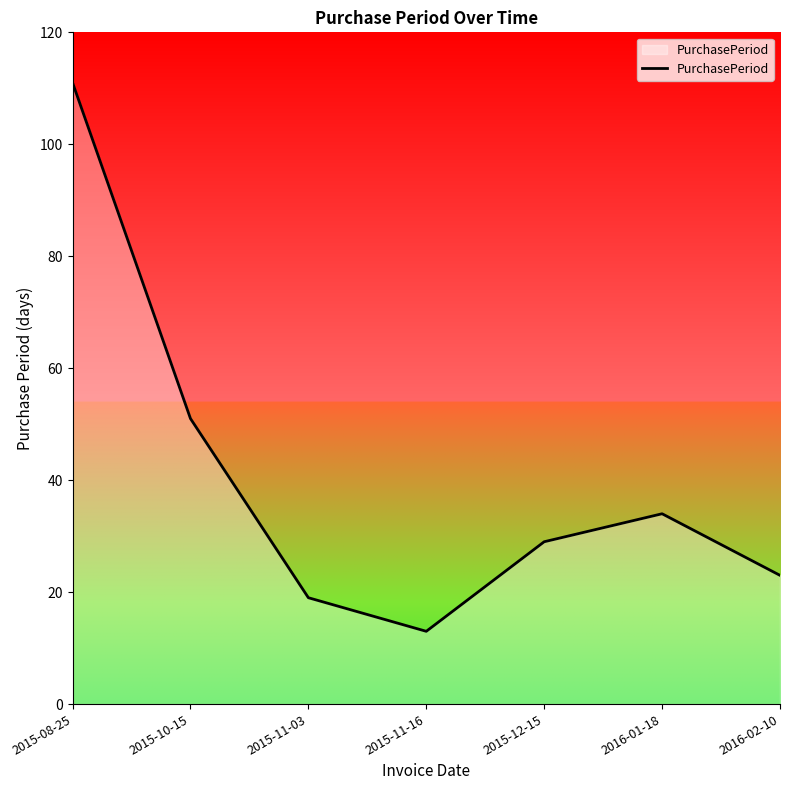

What is the average value?

40